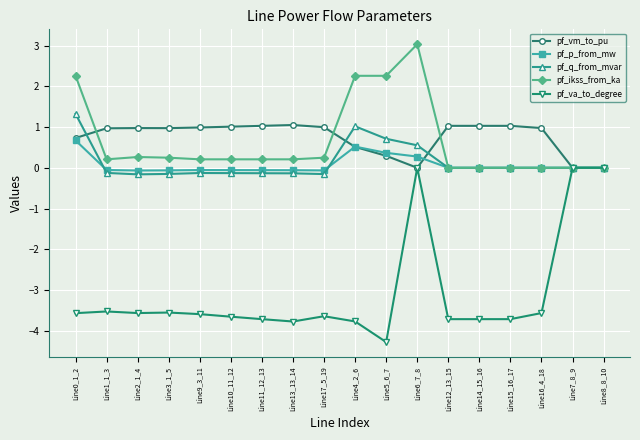

Is the value of pf_vm_to_pu at Line3_1_5 greater than the value of pf_ikss_from_ka at Line14_15_16?

Yes